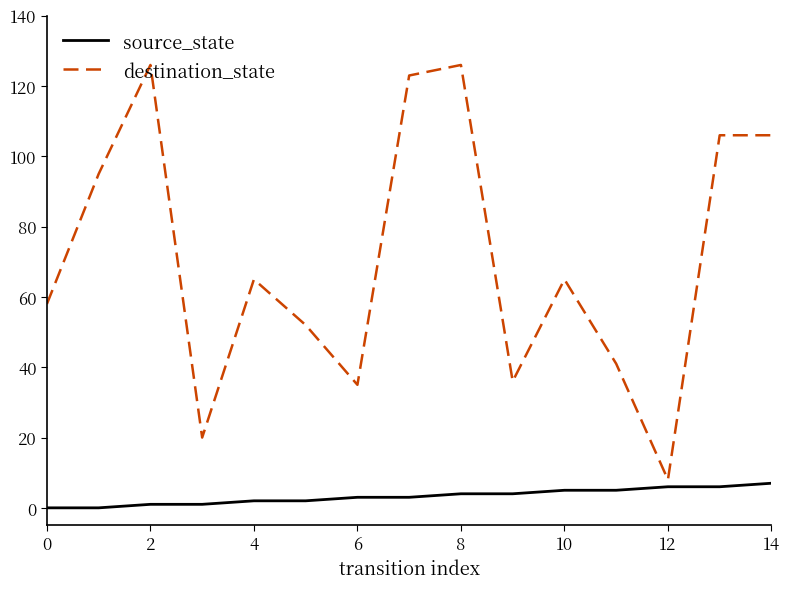

What is the difference between the maximum and minimum values in the source_state series?

7